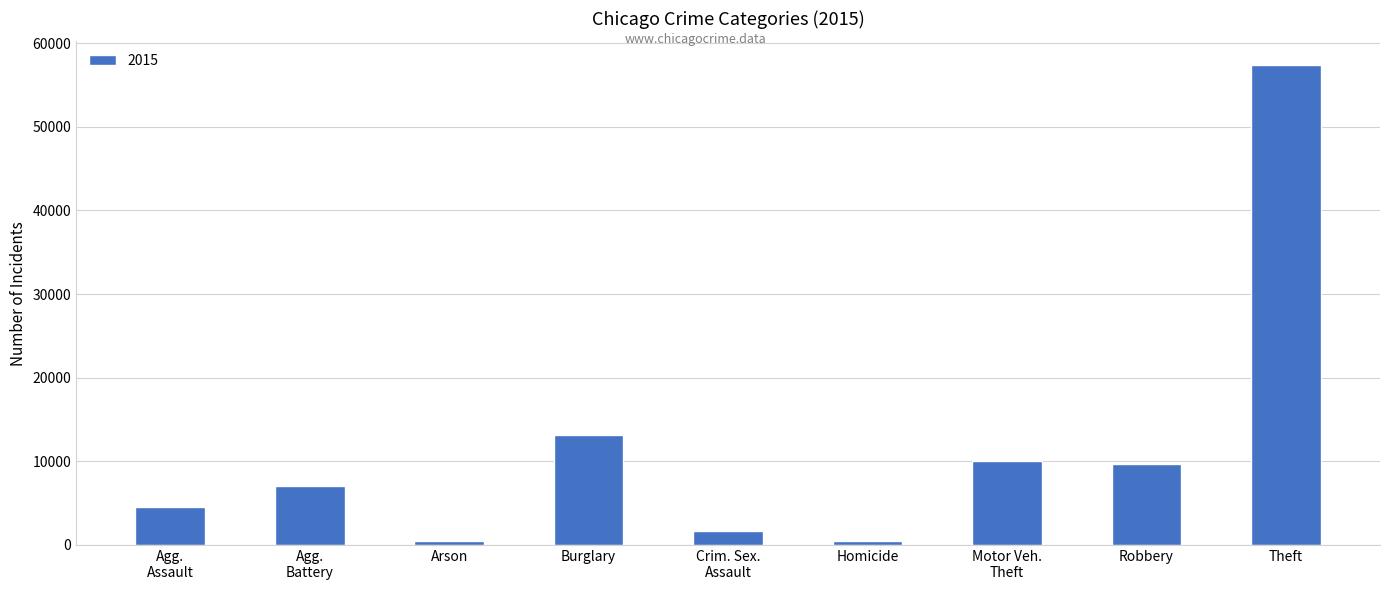

What is the difference between the maximum and minimum values?

56903